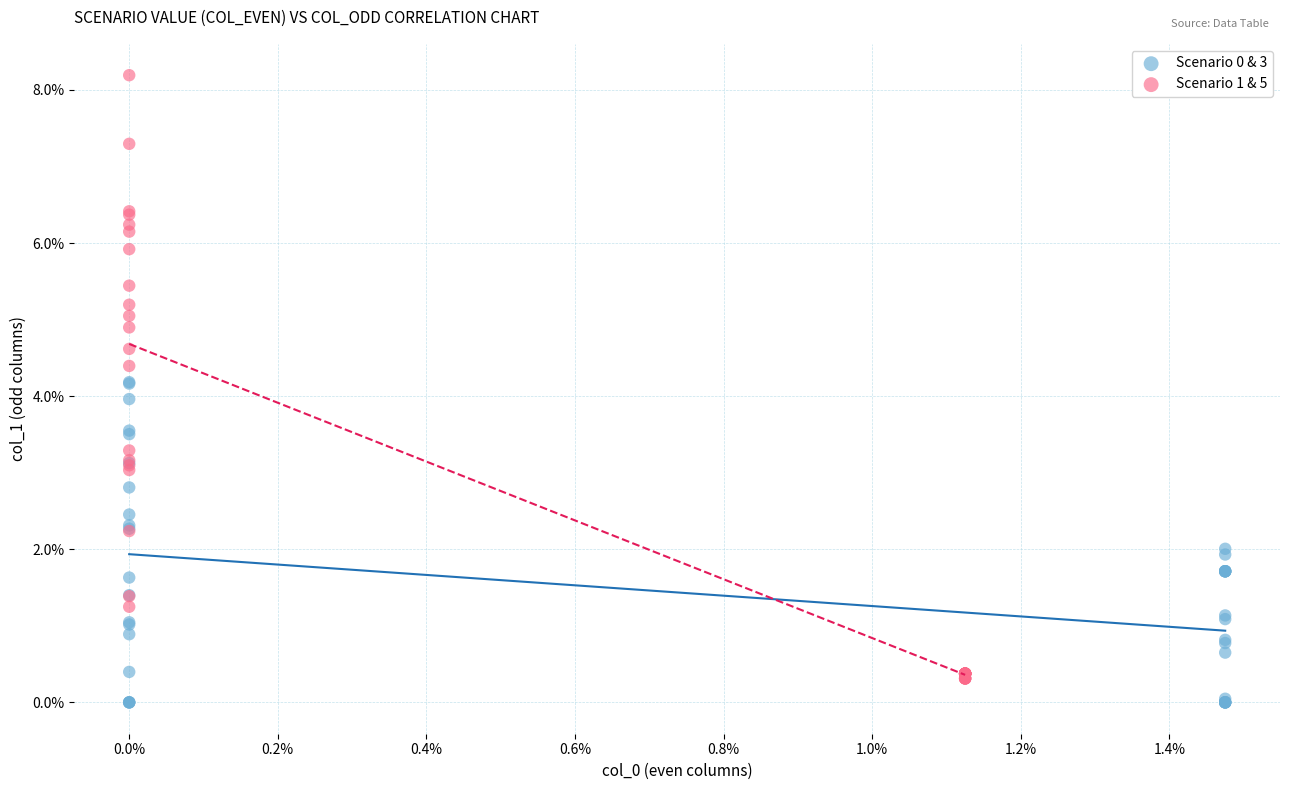

Which series reaches the maximum Y coordinate?

Scenario 1 & 5